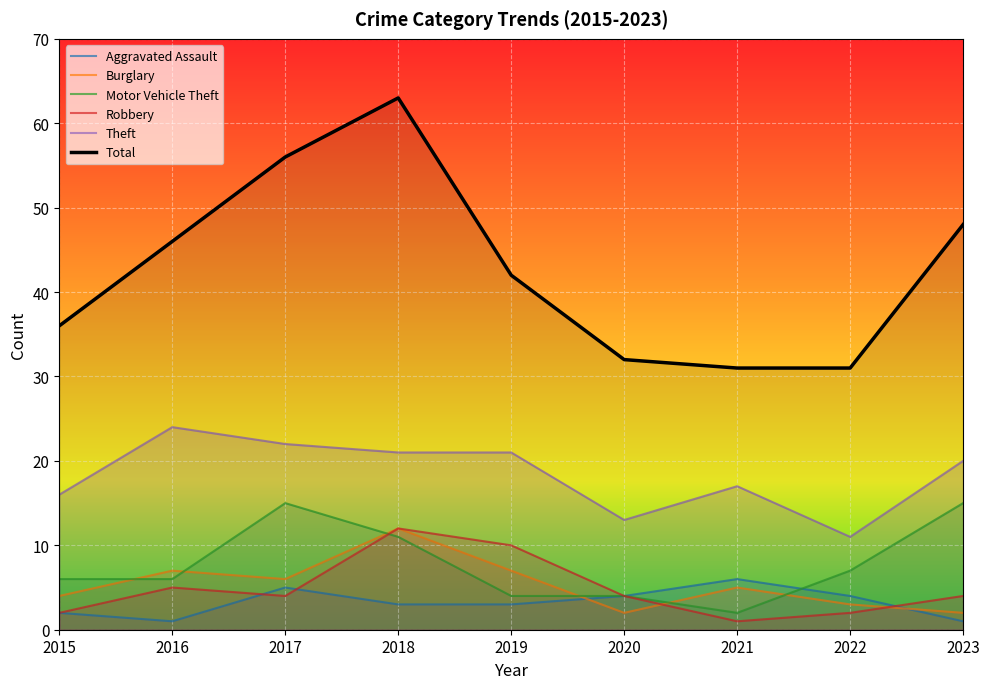

Where do Robbery and Motor Vehicle Theft first cross each other?

2017 and 2018